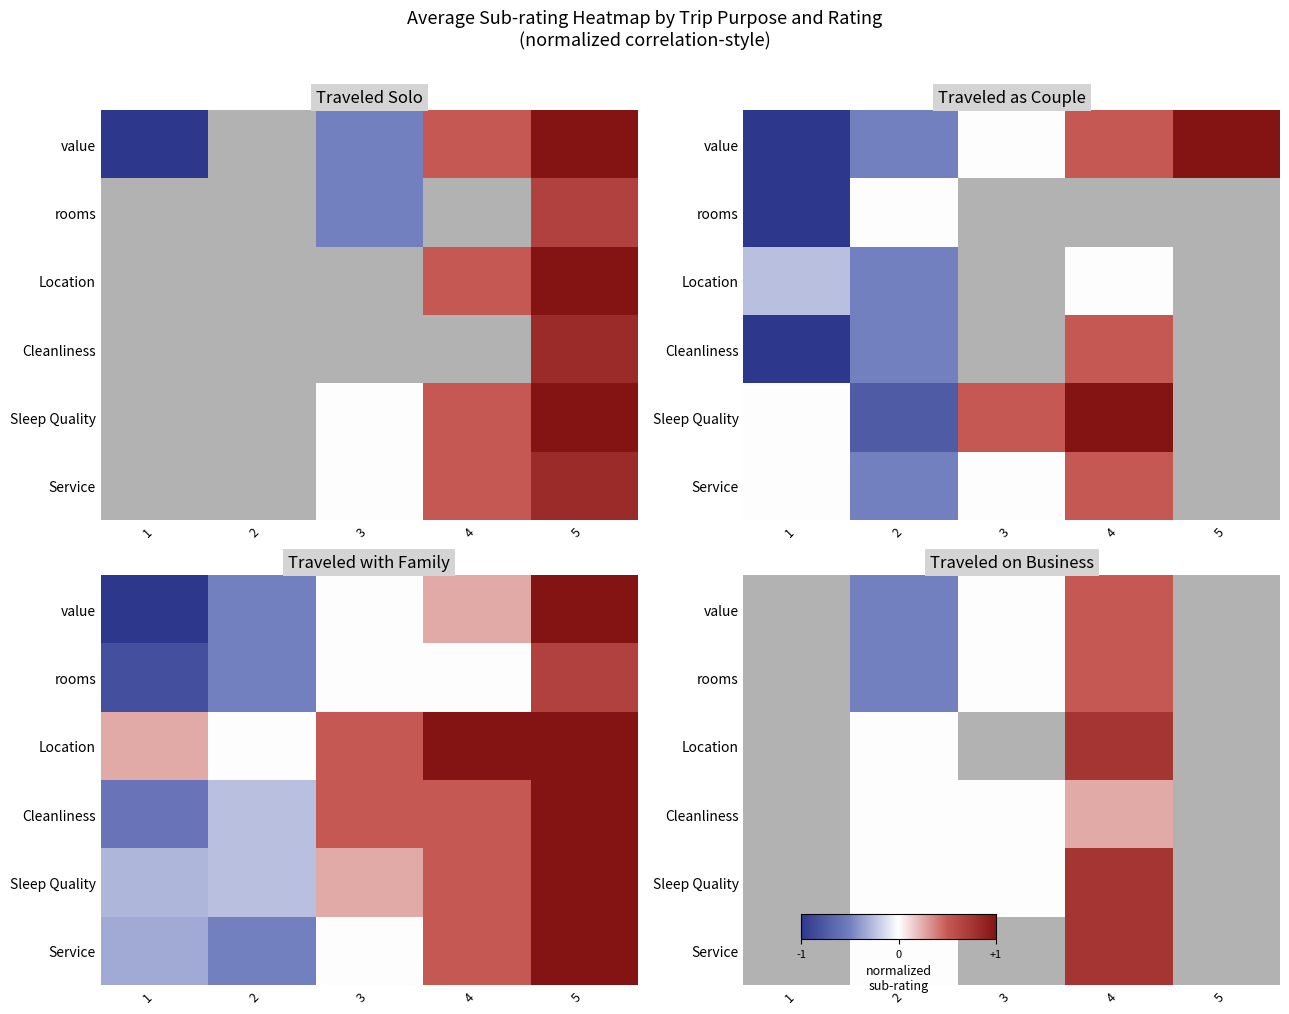

The value of Sleep Quality at 3 is 0.0. True or false?

True